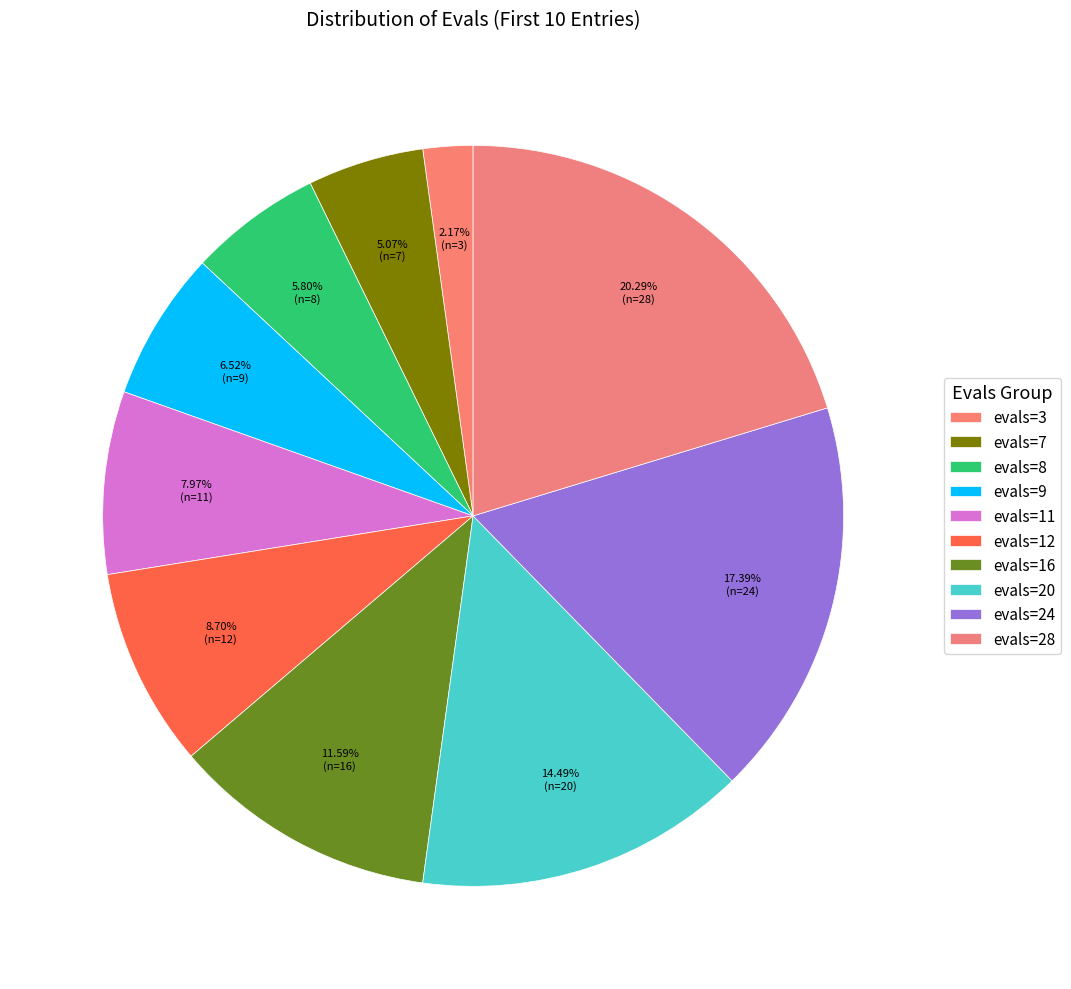

Does any single category account for the majority?

No